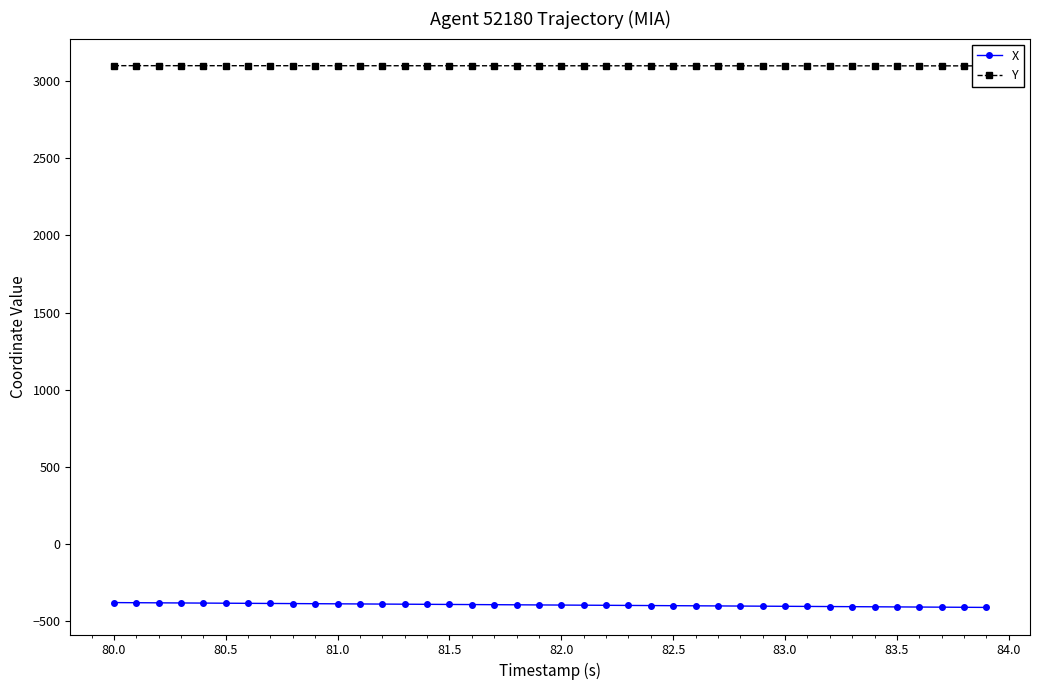

The value of X at 80.0 is -91.9. True or false?

False